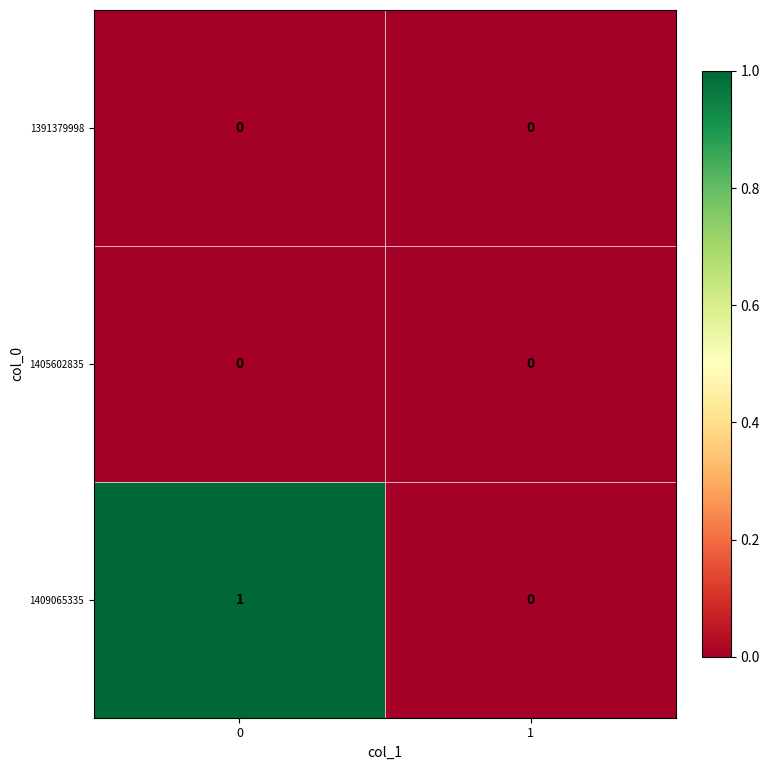

List the labels in order of 1409065335 value, largest first.

0, 1